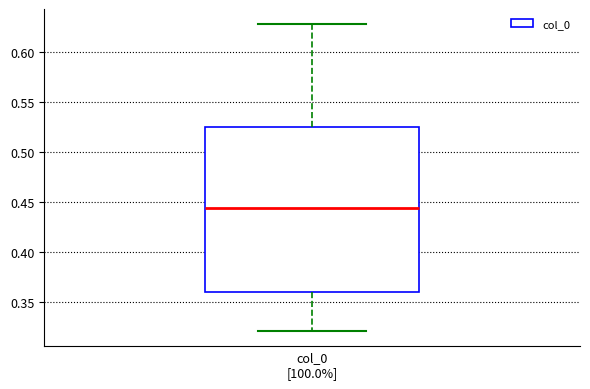

Transcribe this box plot: give where the median line is, the range the box spans, and where the two whiskers end, as read against the y-axis. The values are not printed on the chart, so give them approximately, as read against the axis.

median 0.445, box 0.360 to 0.525, whiskers 0.320 to 0.630